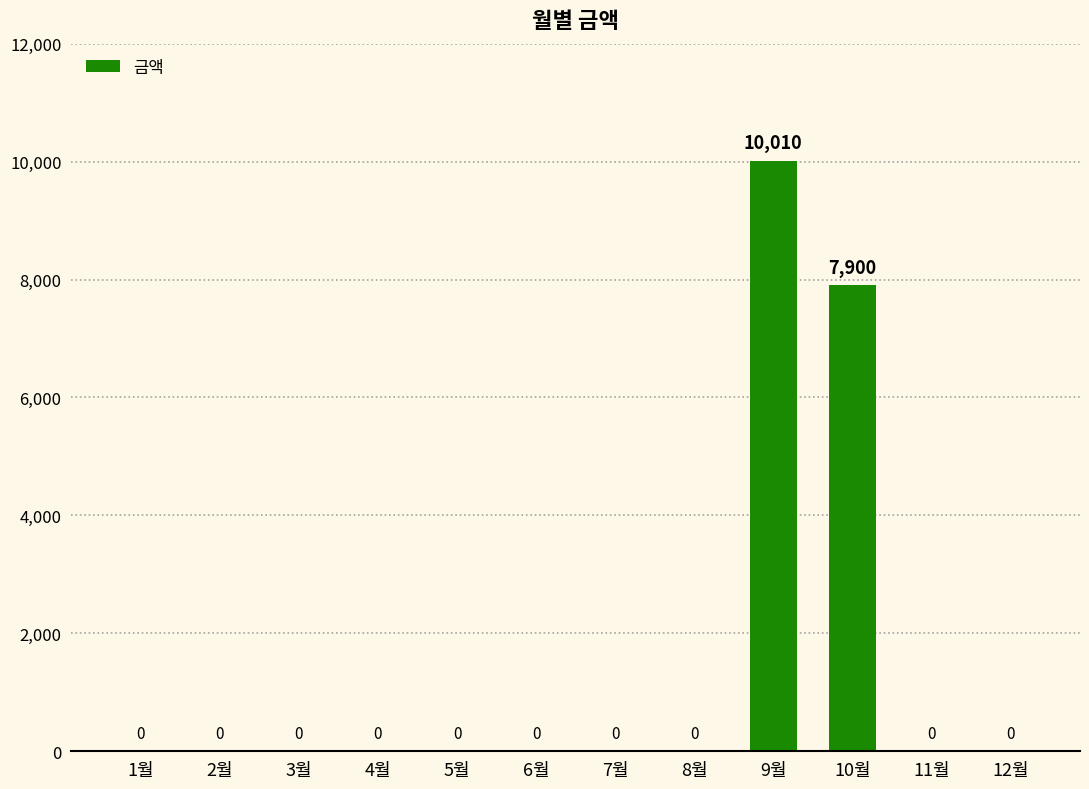

Are the bars grouped side by side (vs. stacked)?

No